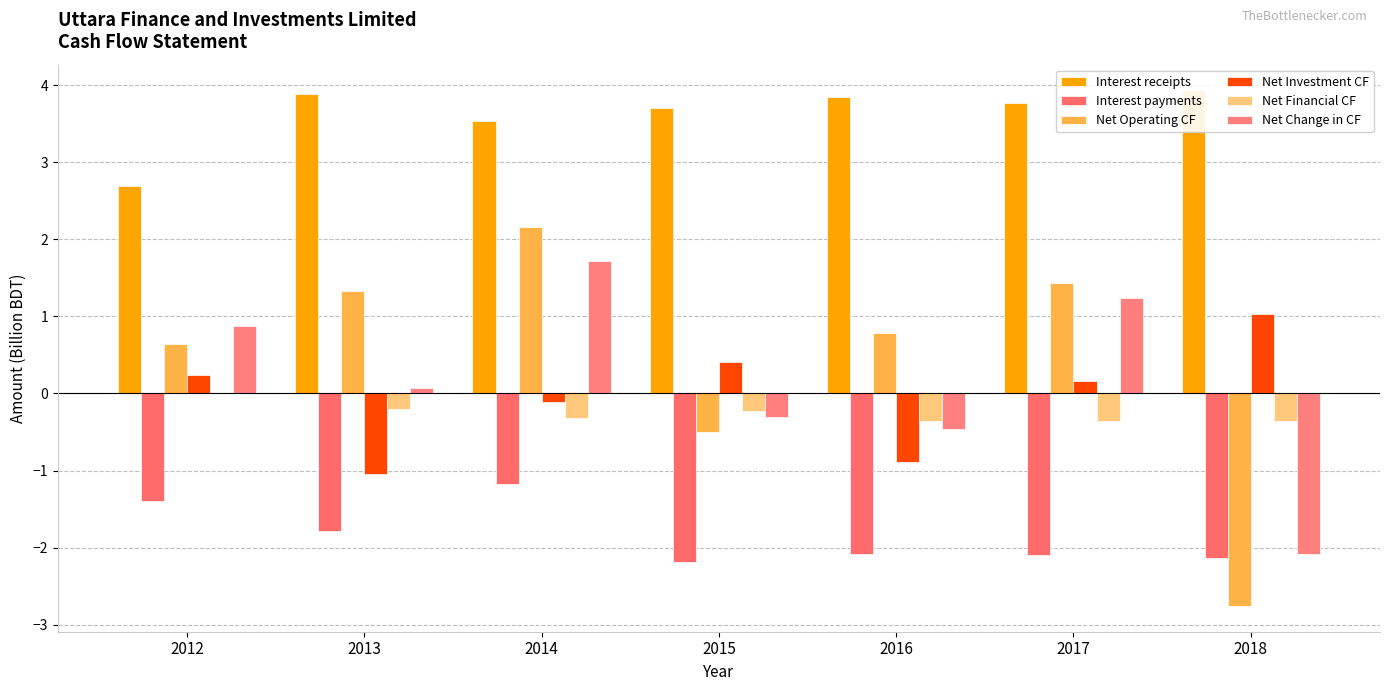

What are all the series names shown in the legend?

Interest receipts, Interest payments, Net Operating CF, Net Investment CF, Net Financial CF, Net Change in CF